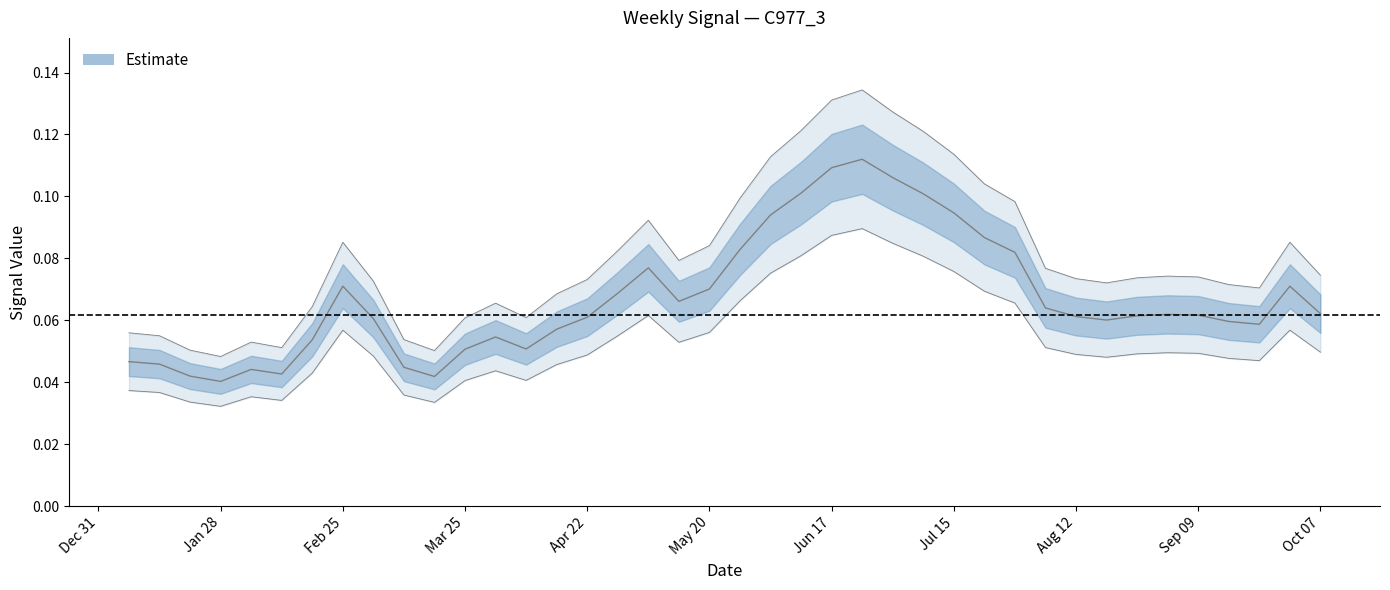

What is the average value?

0.1